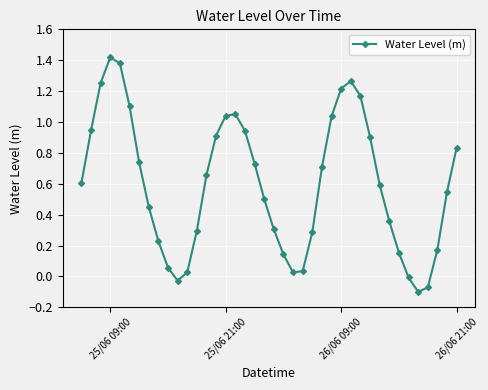

What is the value of the 21st point from the left?

0.3